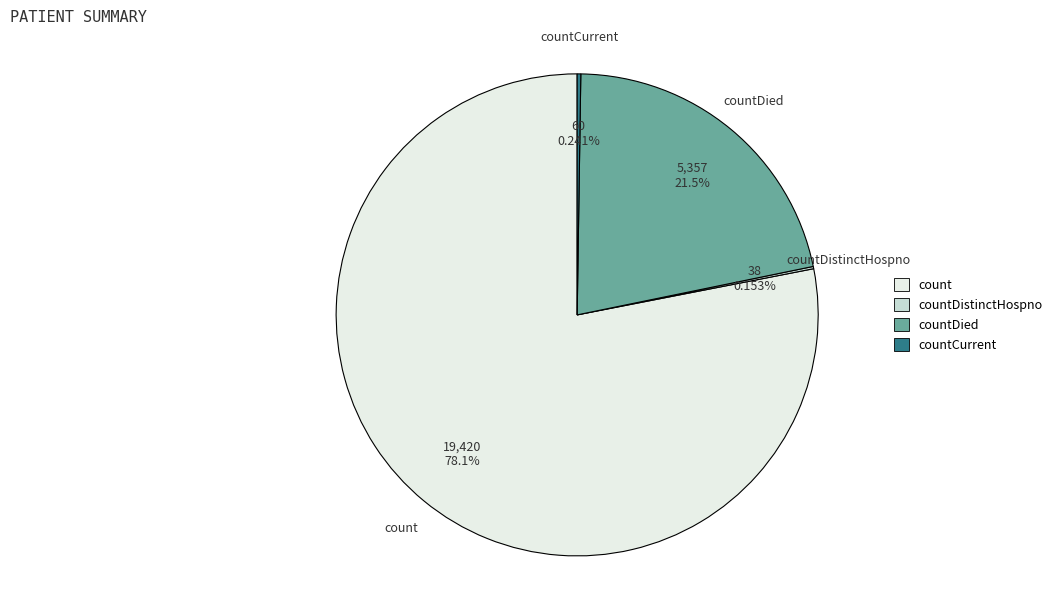

Is there a majority slice in this chart?

Yes